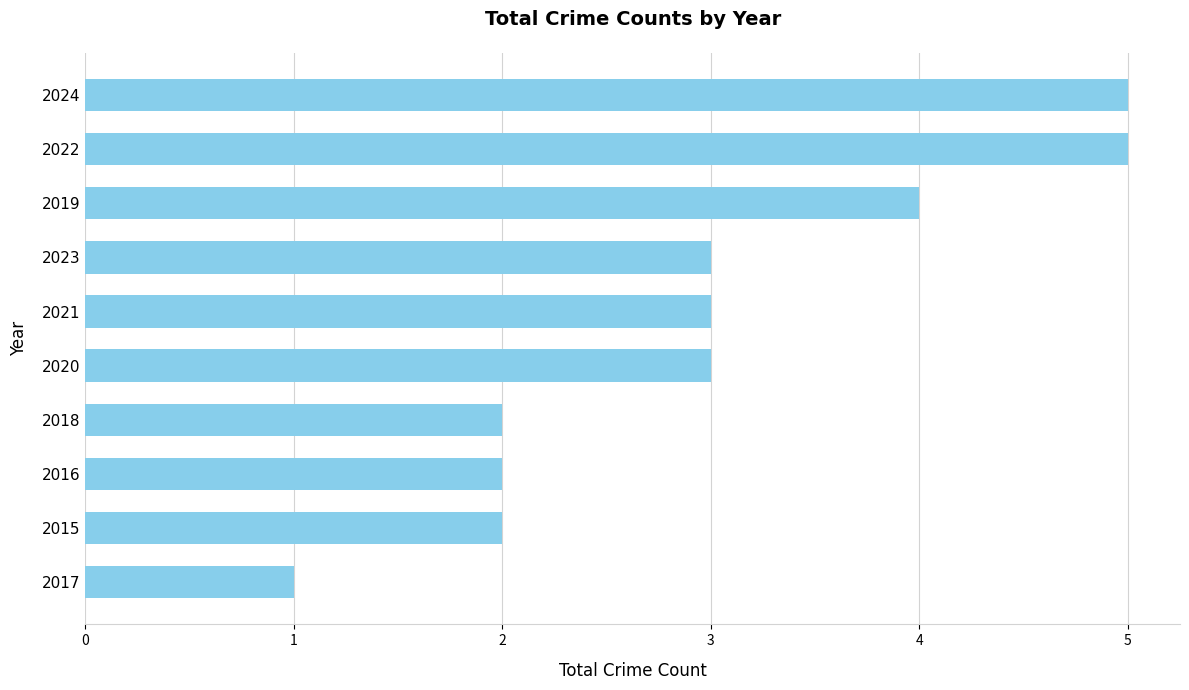

Reading bottom to top, what are all the values shown in this chart?

2017=1	2015=2	2016=2	2018=2	2020=3	2021=3	2023=3	2019=4	2022=5	2024=5